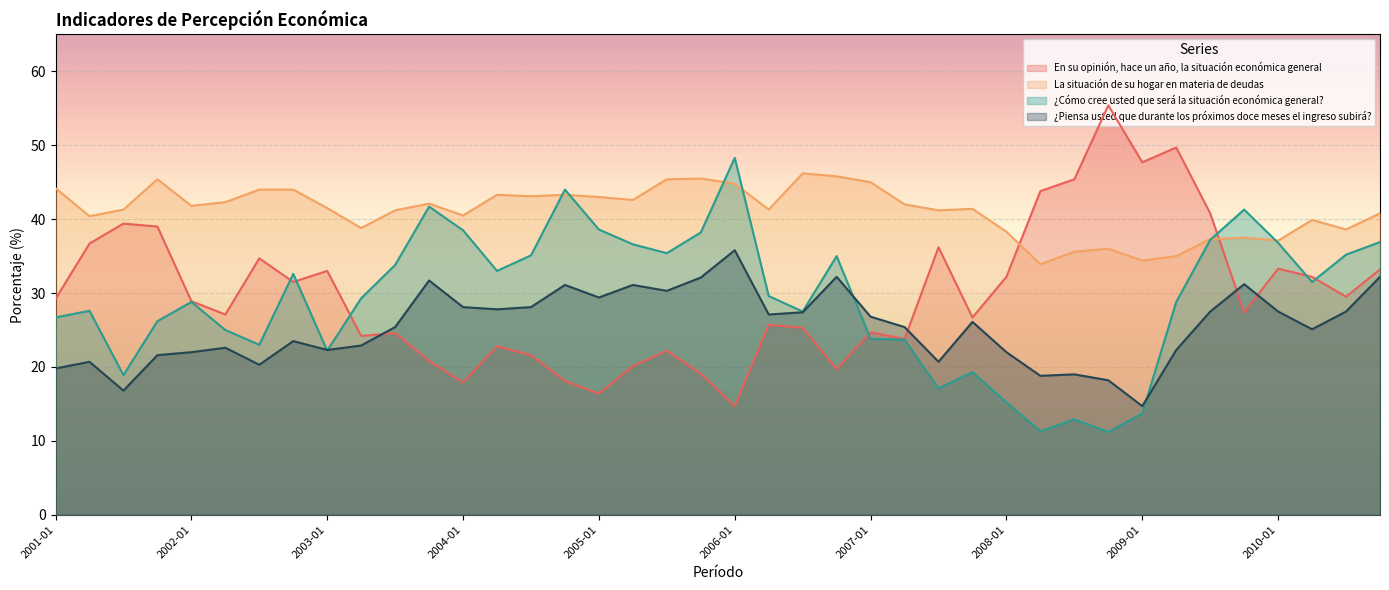

Where is the first local minimum for La situación de su hogar en materia de deudas?

2001-04